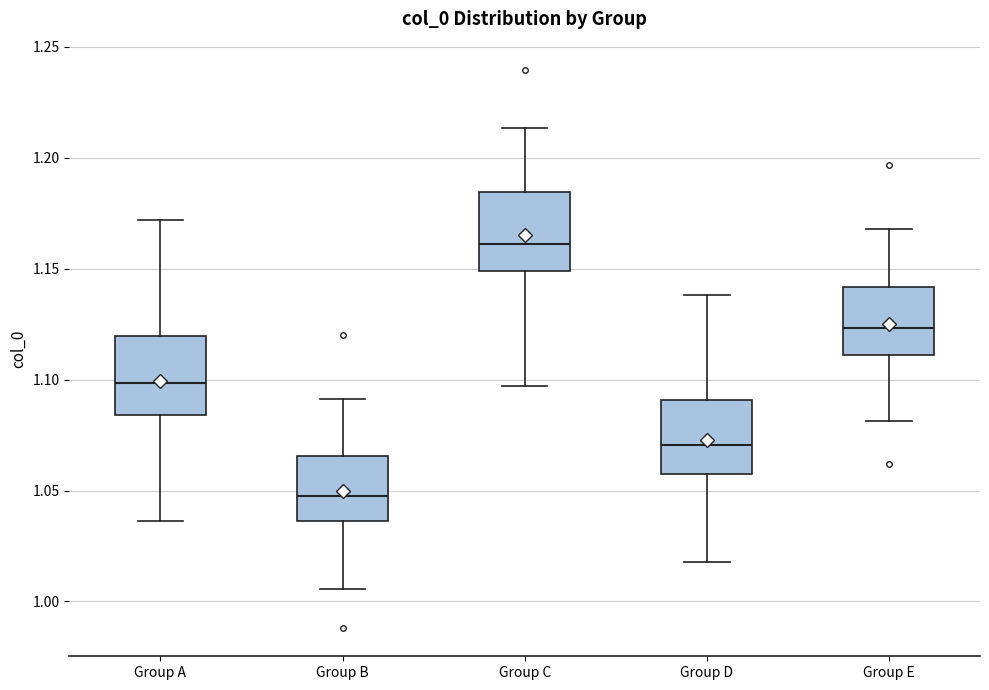

Where does the upper whisker of the box for Group A end on the y-axis? The values are not printed on the chart, so give them approximately, as read against the axis.

1.170